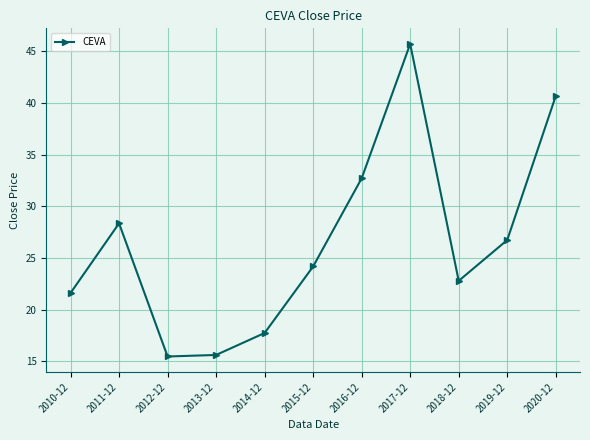

What is the maximum value shown in the chart?

45.7